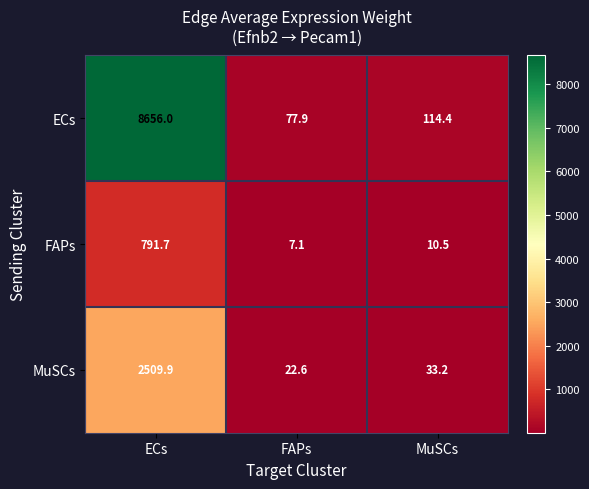

Which series has the widest spread of values?

ECs